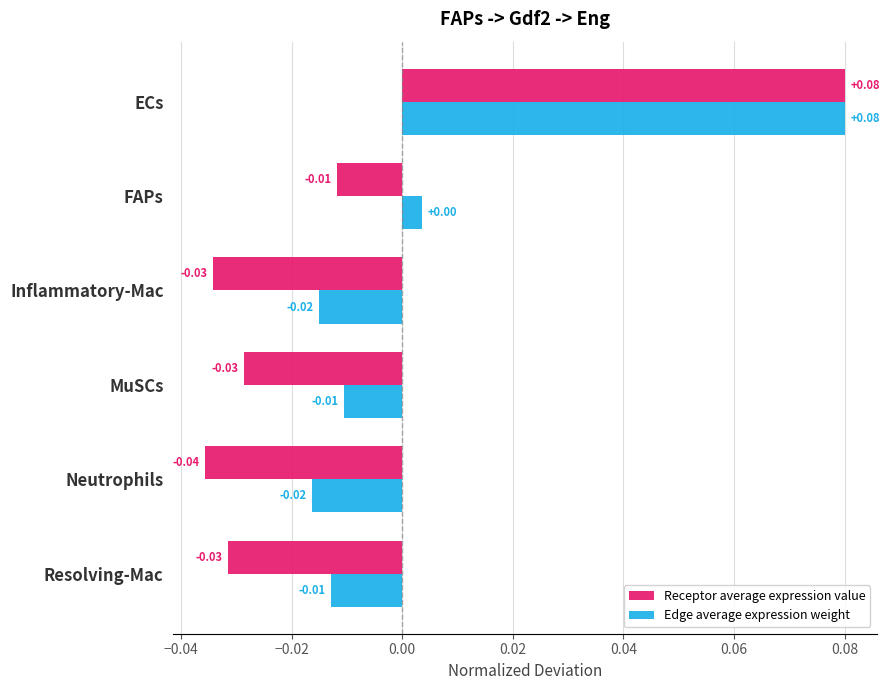

List the series in order of their overall mean, lowest first.

Receptor average expression value, Edge average expression weight